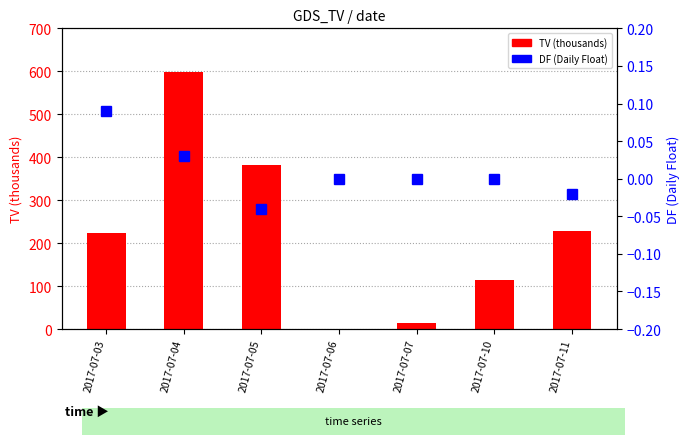

How many data points in TV (thousands) are less than 224?

3